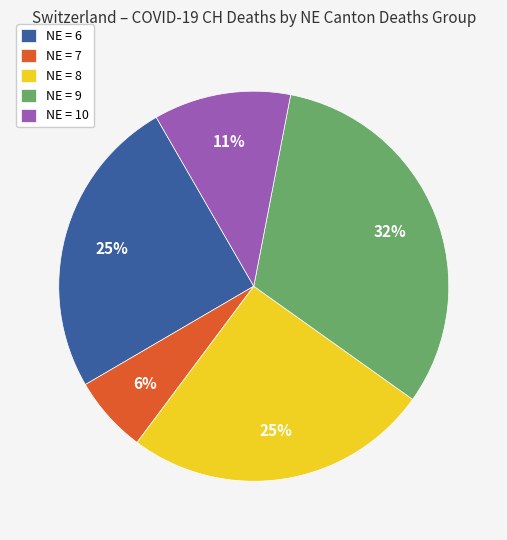

True or false: NE = 7 accounts for 6% of the total.

True